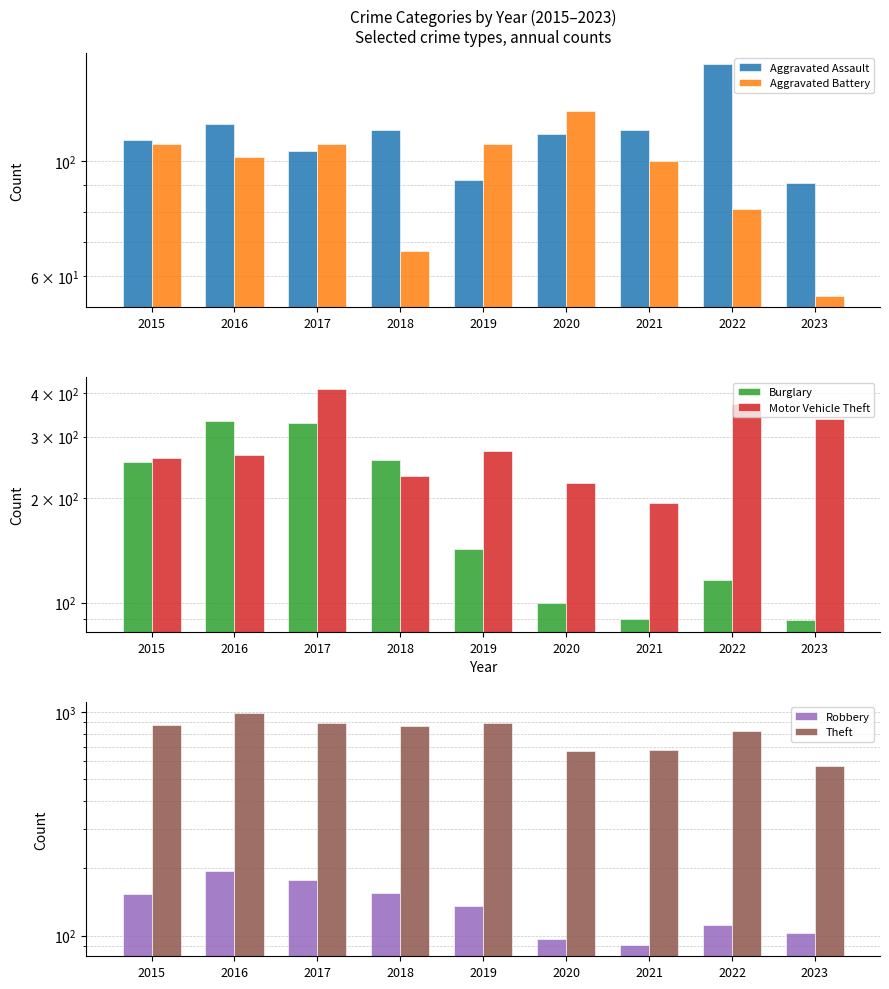

What is the total value across all series at 2015?

1761